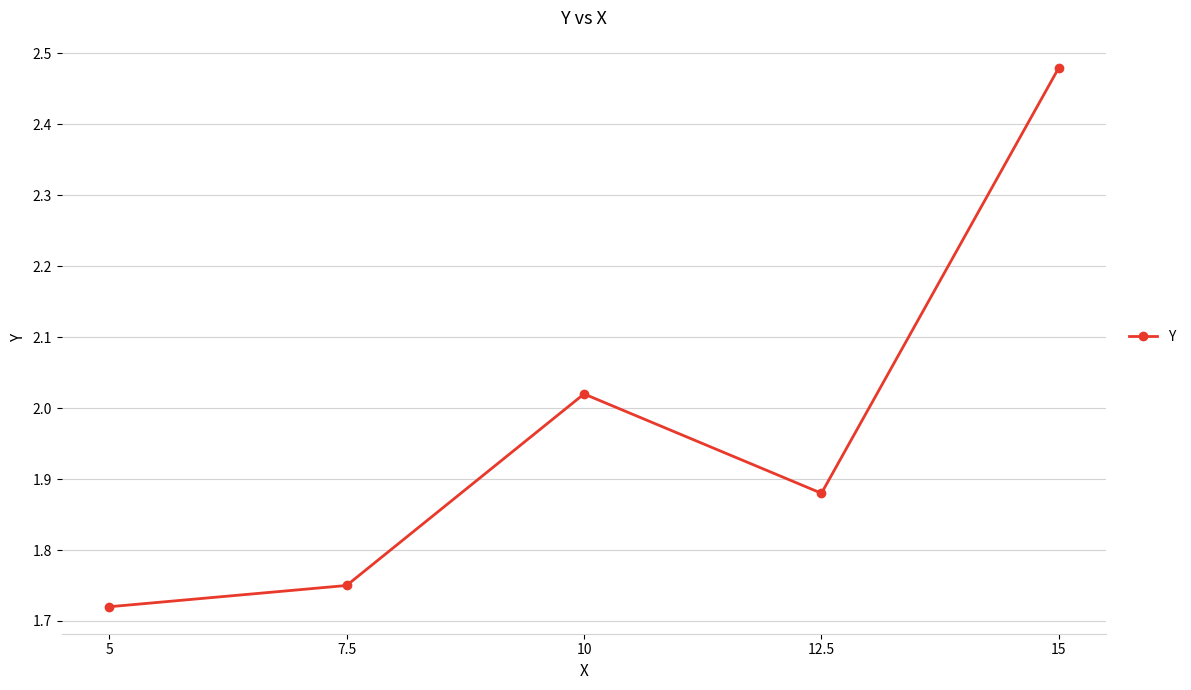

What is the difference between the values at 5 and 10?

0.3